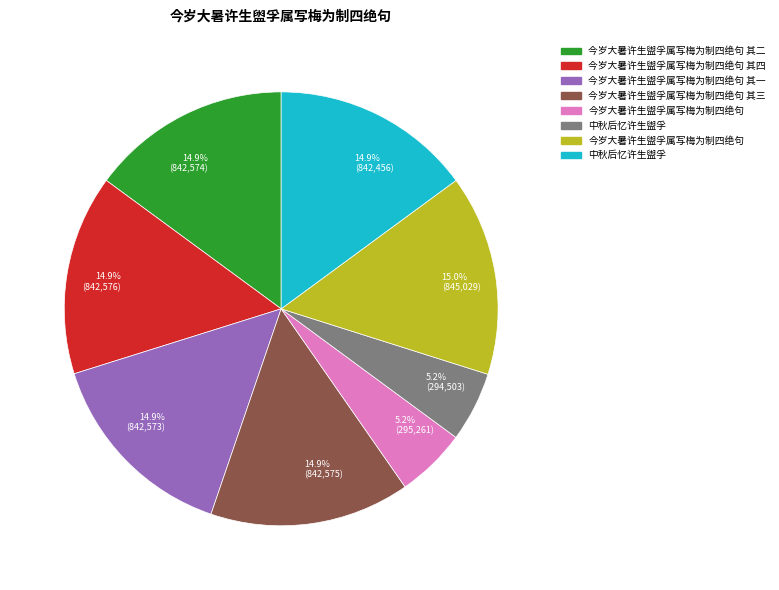

Is there a majority slice in this chart?

No